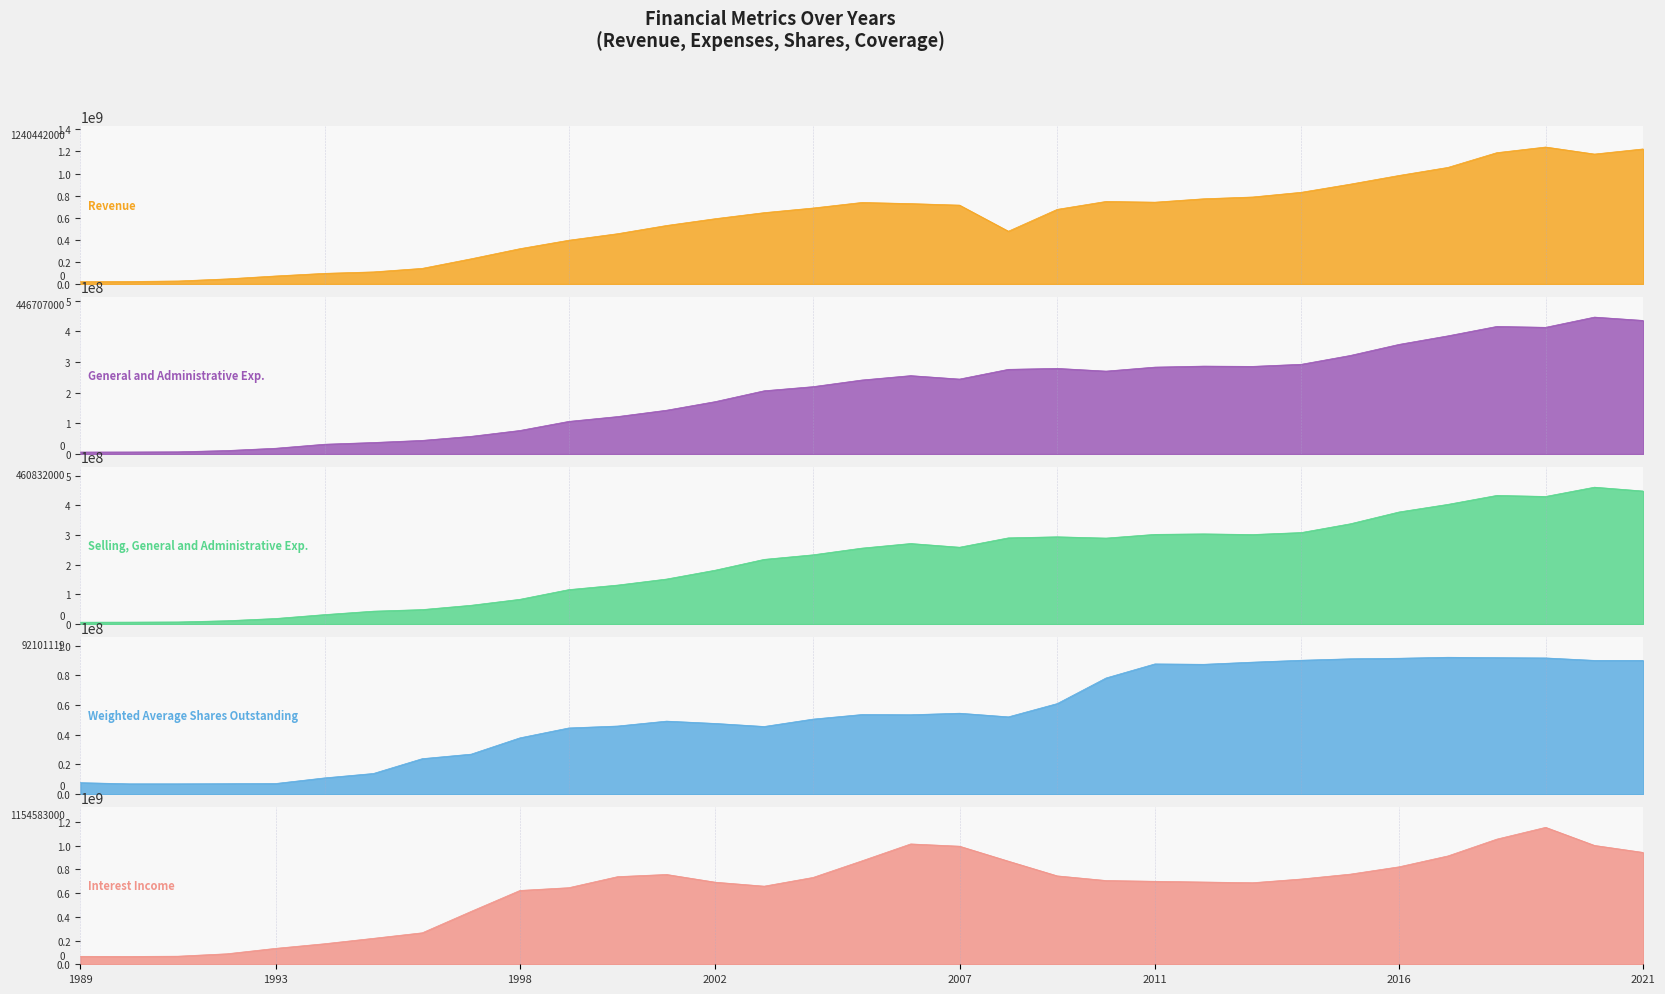

True or false: Interest Income and Selling, General and Administrative Exp. intersect in this chart.

False